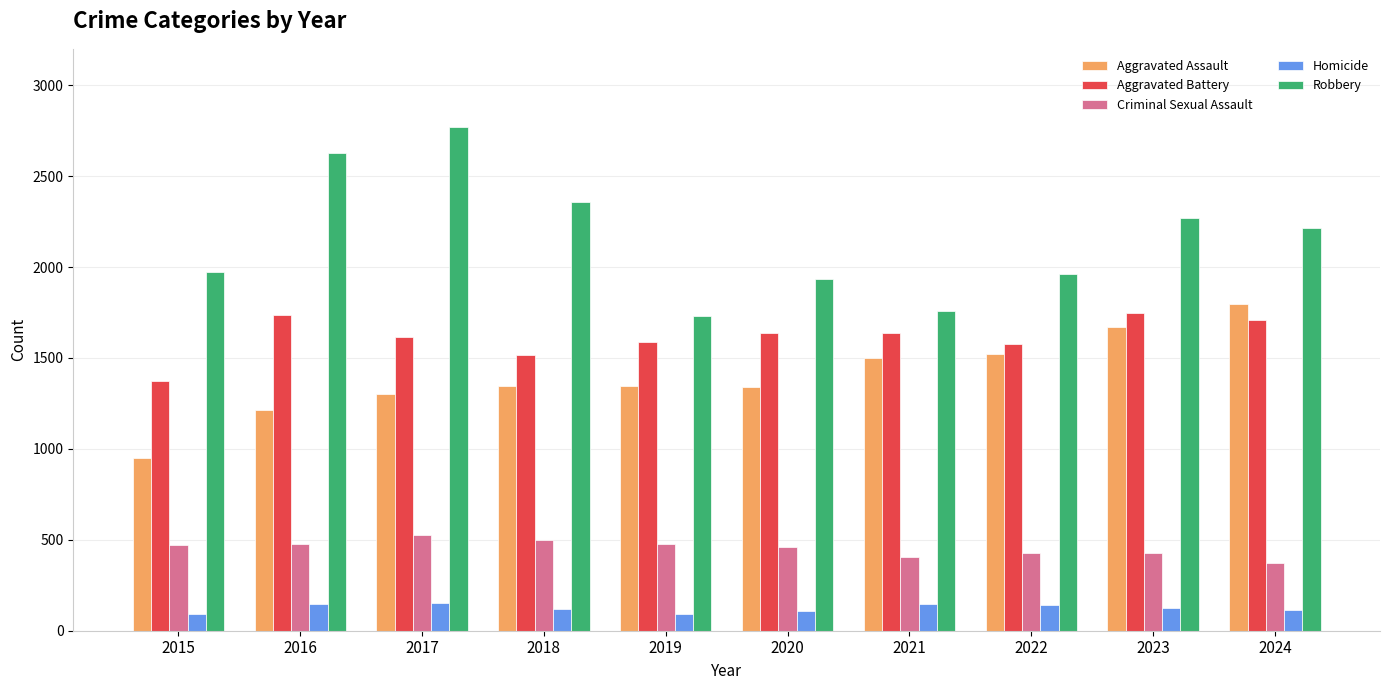

The Aggravated Battery series shows 1590 at 2019. True or false?

True